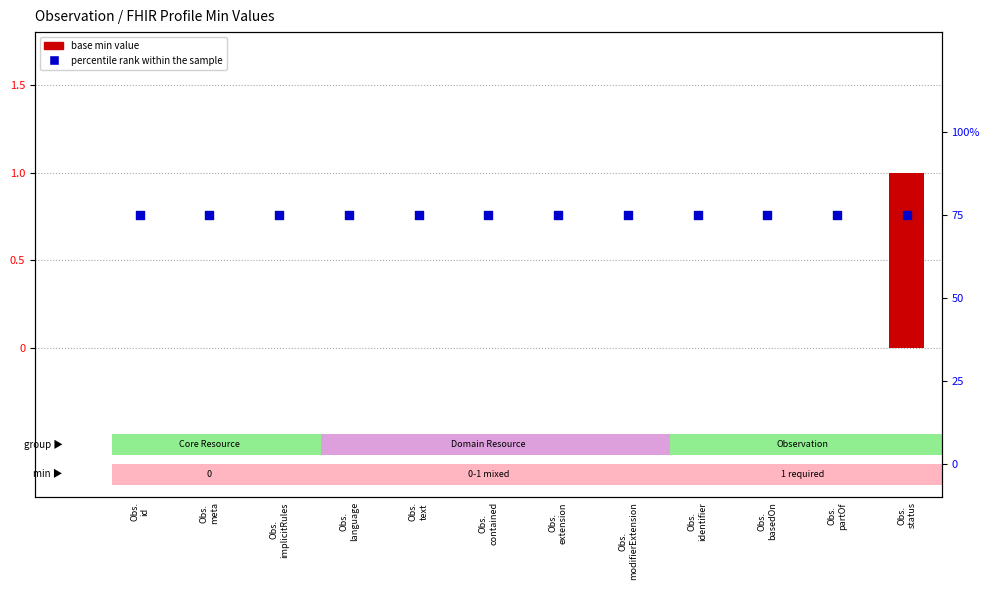

At which category is the sum across all series the highest?

Obs.
status